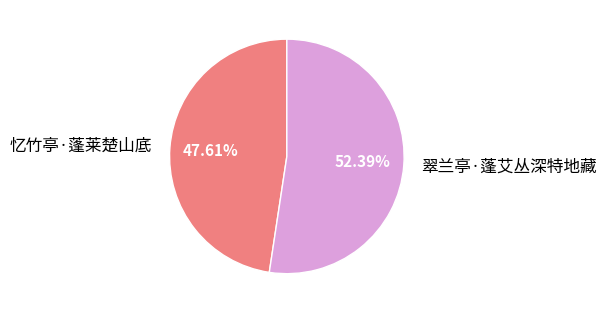

To the nearest percent, what is the difference between the 忆竹亭·蓬莱楚山底 and 翠兰亭·蓬艾丛深特地藏 slice percentages?

5%